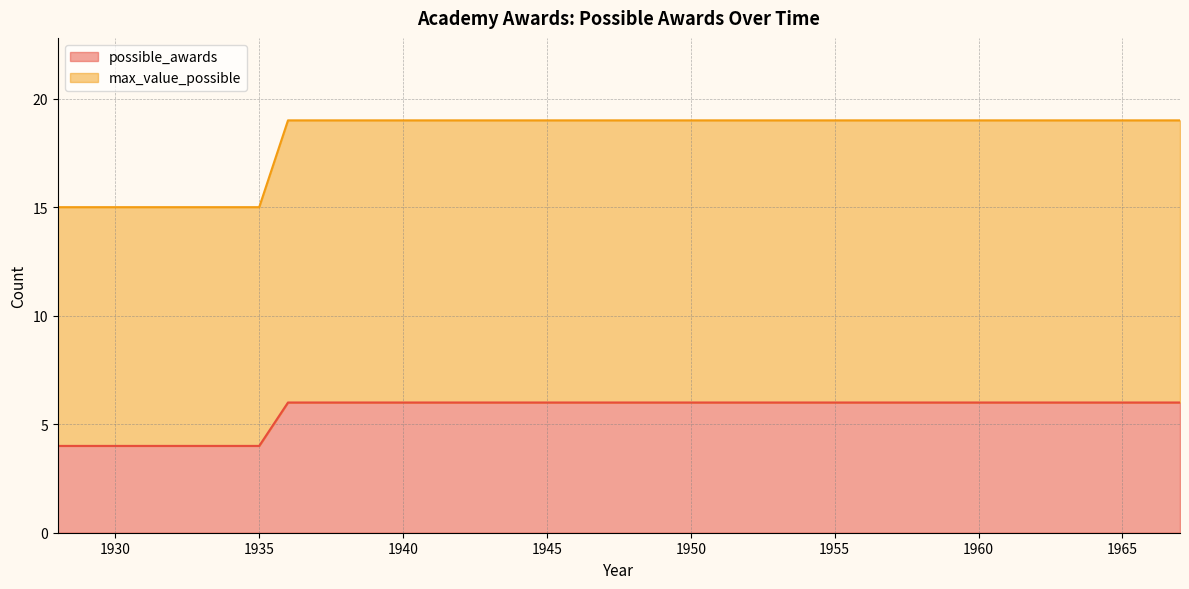

True or false: max_value_possible has more than 0 points higher than both neighbors.

False